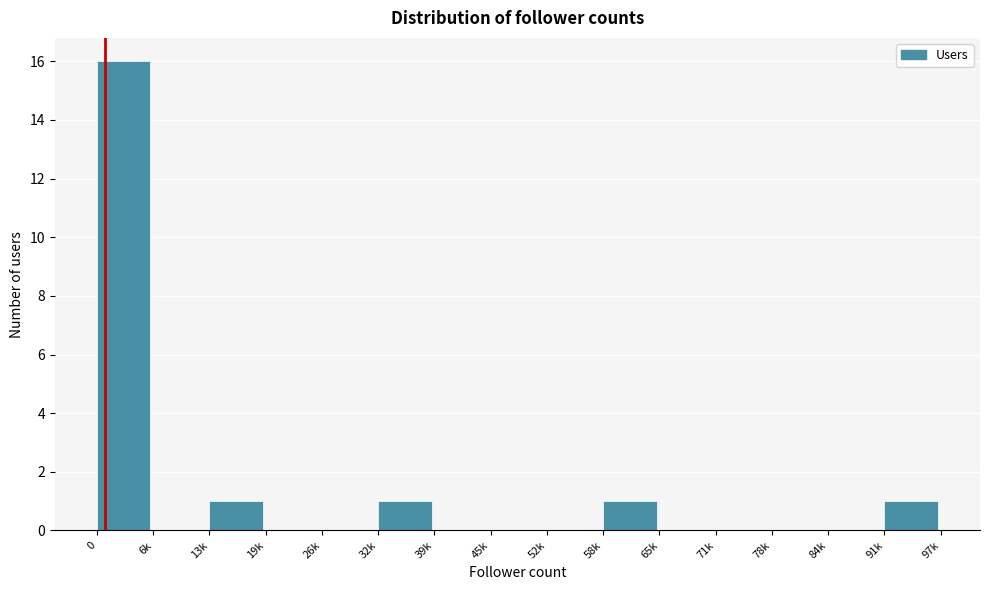

Reading left to right, transcribe all the data shown in this chart.

0=16	6k=0	13k=1	19k=0	26k=0	32k=1	39k=0	45k=0	52k=0	58k=1	65k=0	71k=0	78k=0	84k=0	91k=1